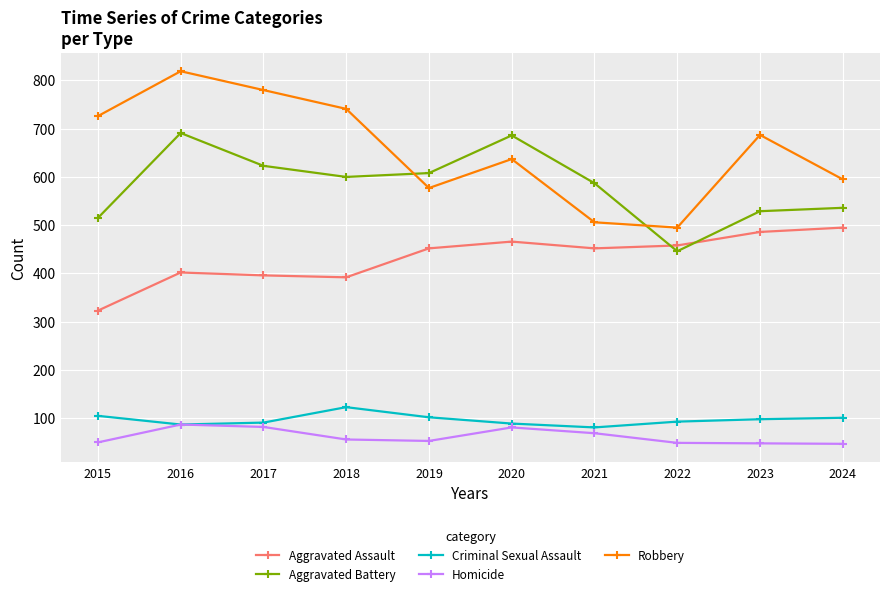

What is the difference between the maximum and minimum values in the Robbery series?

324